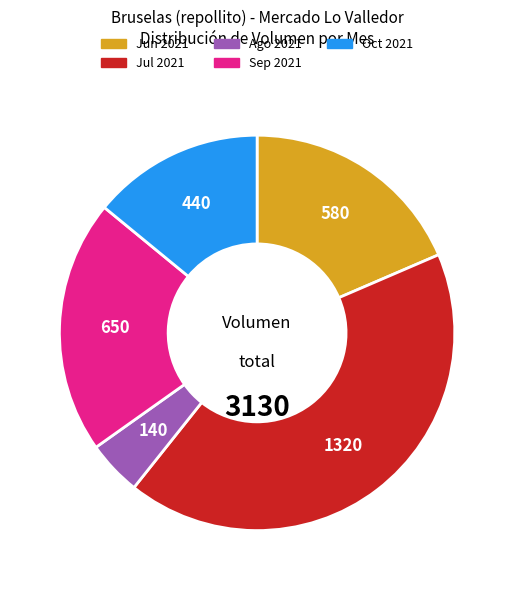

Rank the categories by value from highest to lowest.

Jul 2021, Sep 2021, Jun 2021, Oct 2021, Ago 2021